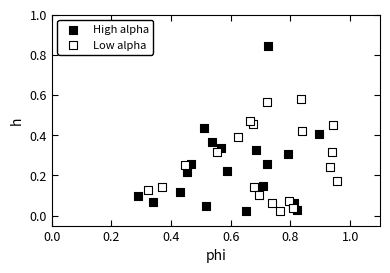

What are all the series names shown in the legend?

High alpha, Low alpha